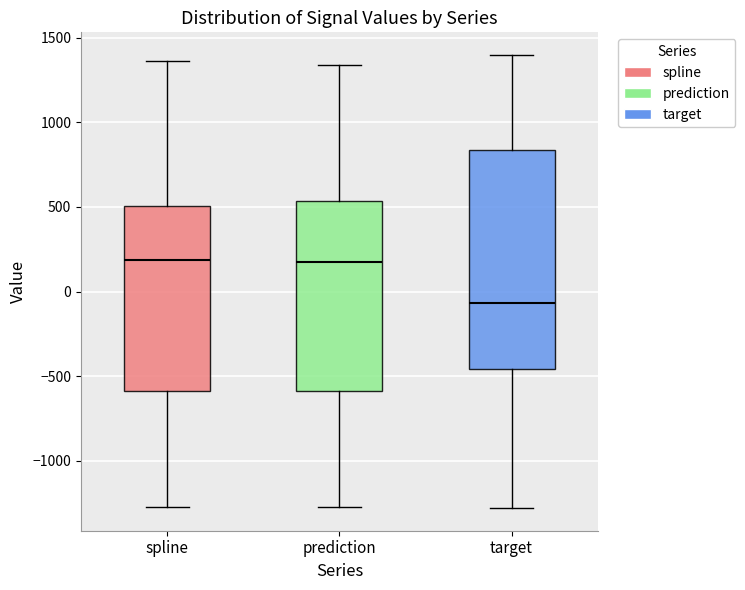

Which box is the tallest, from its lower edge to its upper edge?

target